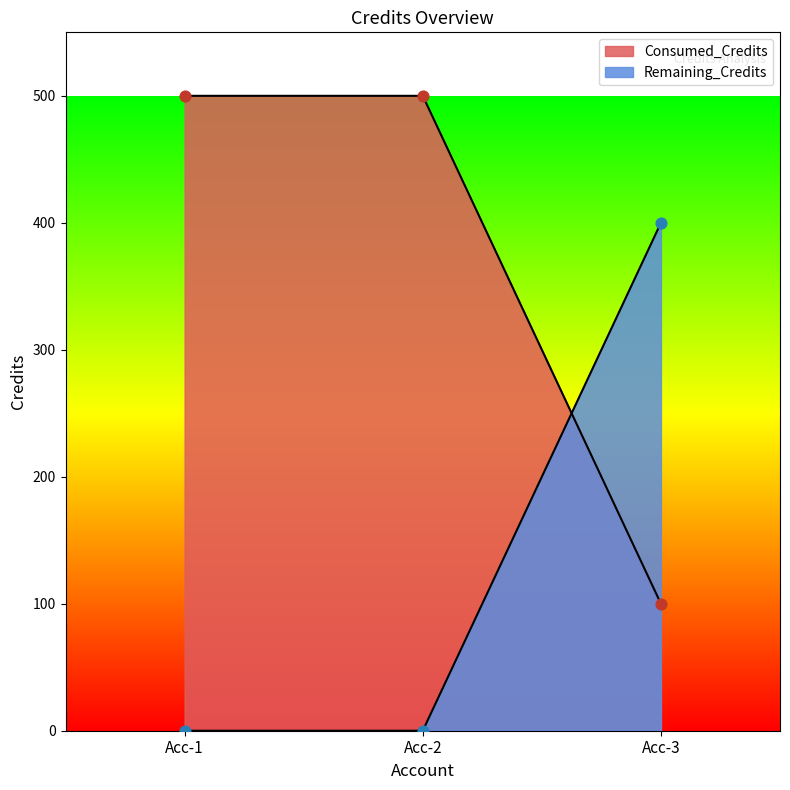

Which series reaches the maximum Y coordinate?

Consumed_Credits